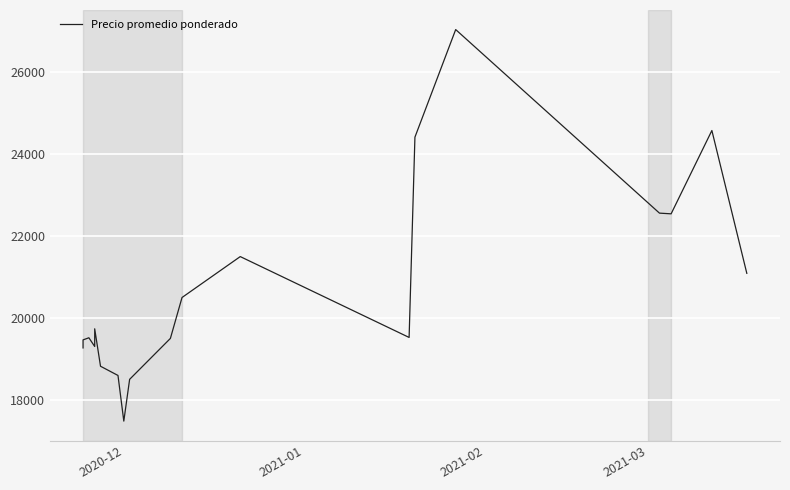

How many lines are shown in the chart?

1